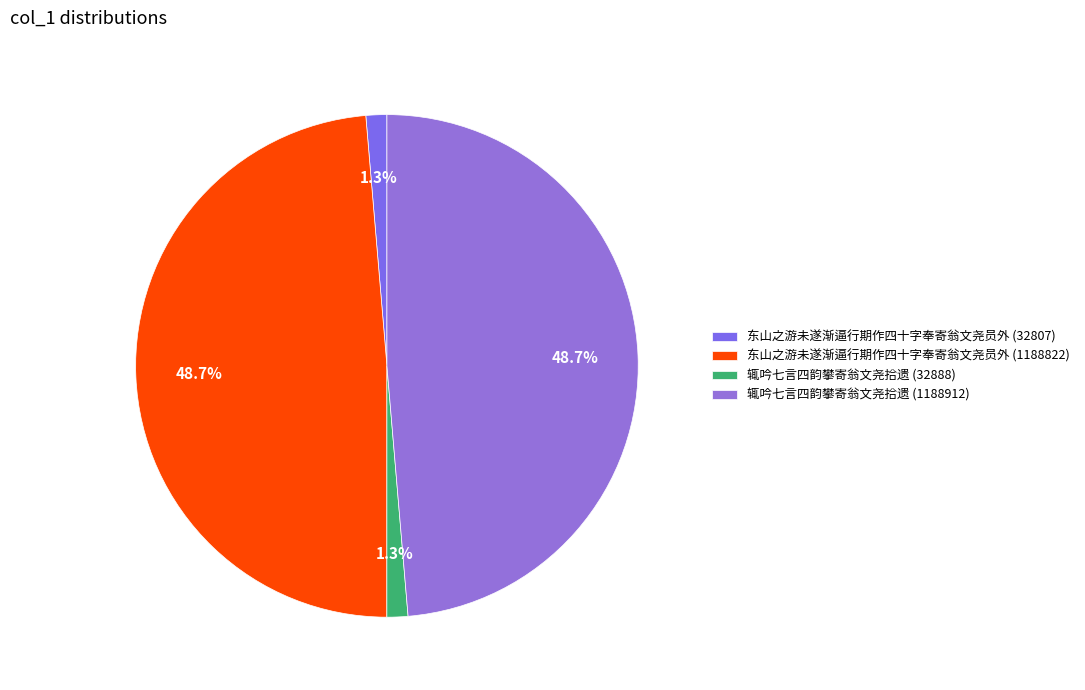

The 辄吟七言四韵攀寄翁文尧拾遗 (1188912) slice represents 49% of the pie. True or false?

True